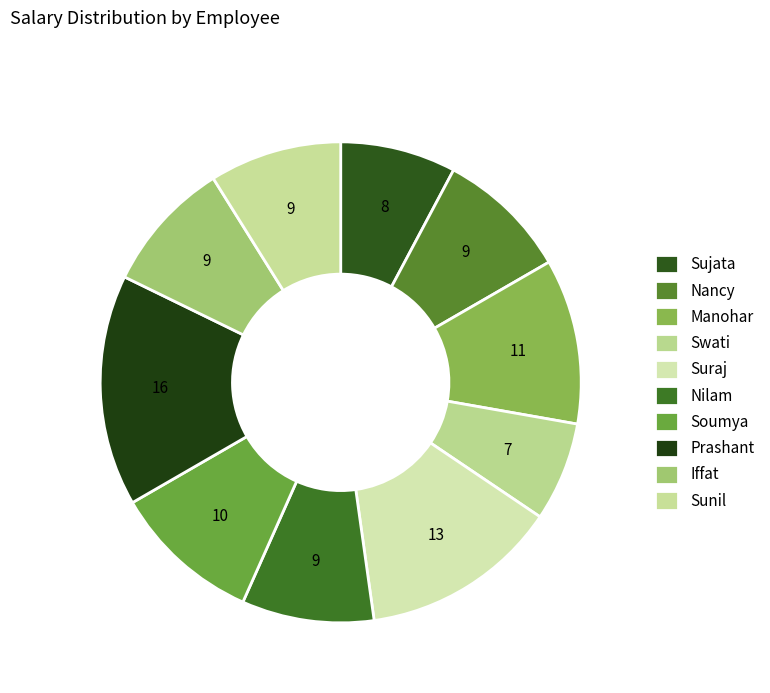

How many slices are in this pie chart?

10